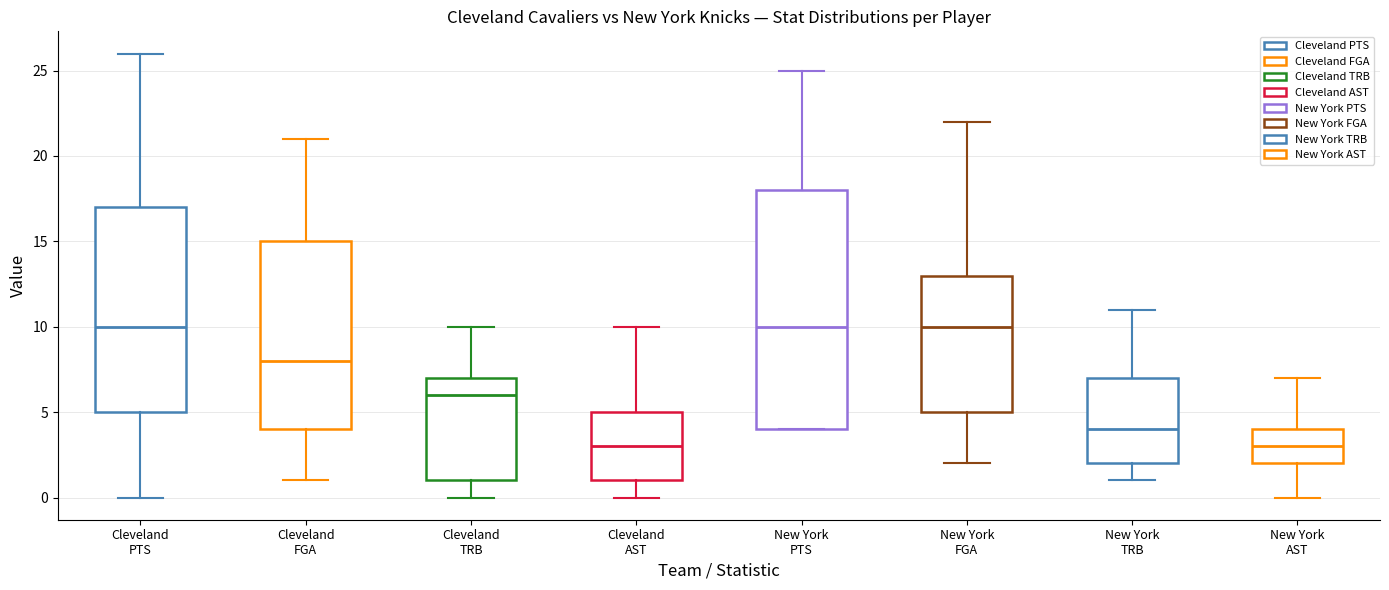

Where does the median line of the box for New York TRB sit on the y-axis? The values are not printed on the chart, so give them approximately, as read against the axis.

4